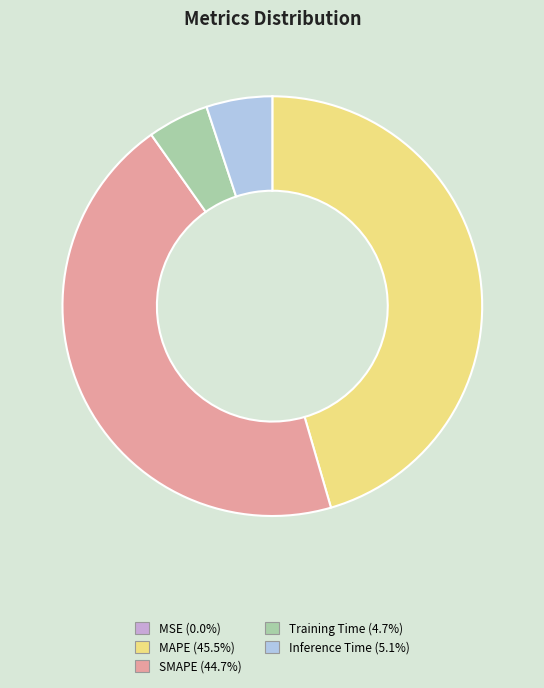

Is there any slice that represents more than half of the pie?

No